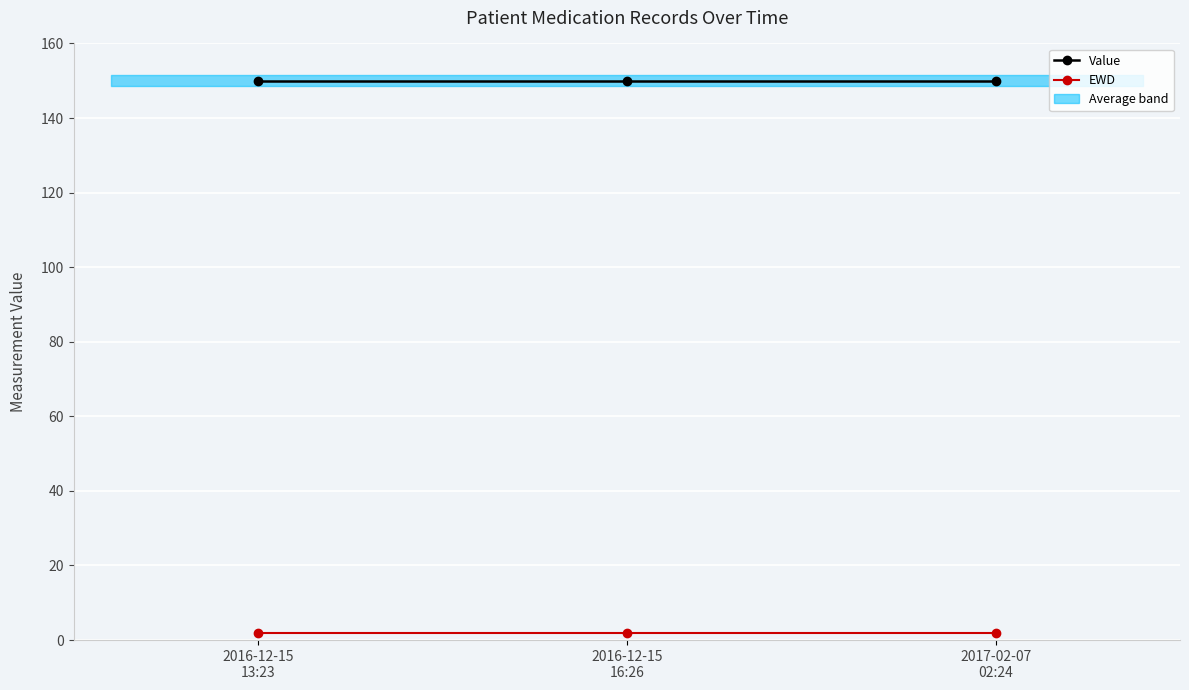

At which label does EWD reach its peak?

2016-12-15
13:23